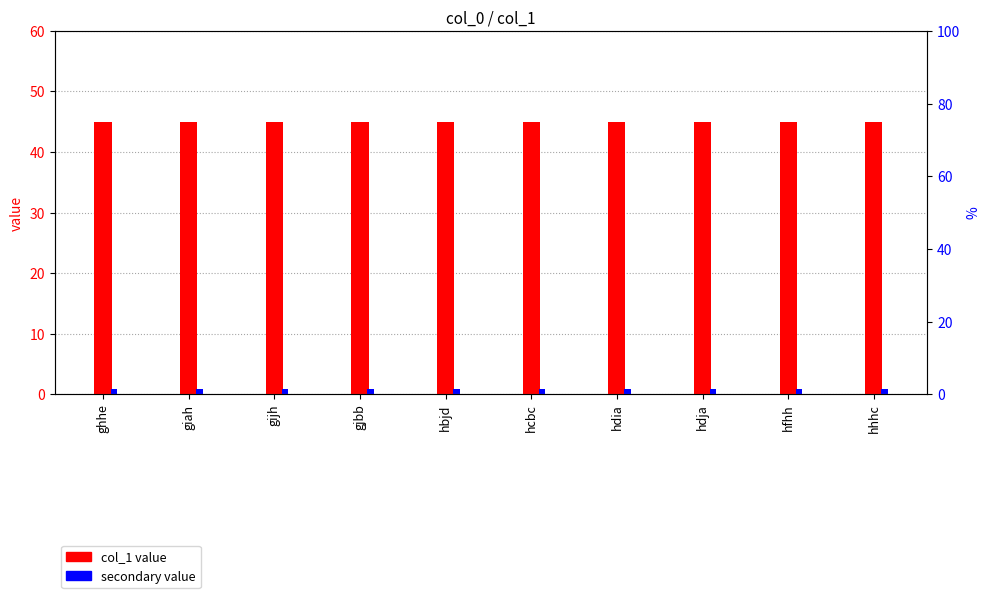

What is the value of the secondary value bar at the 9th from the left?

0.9